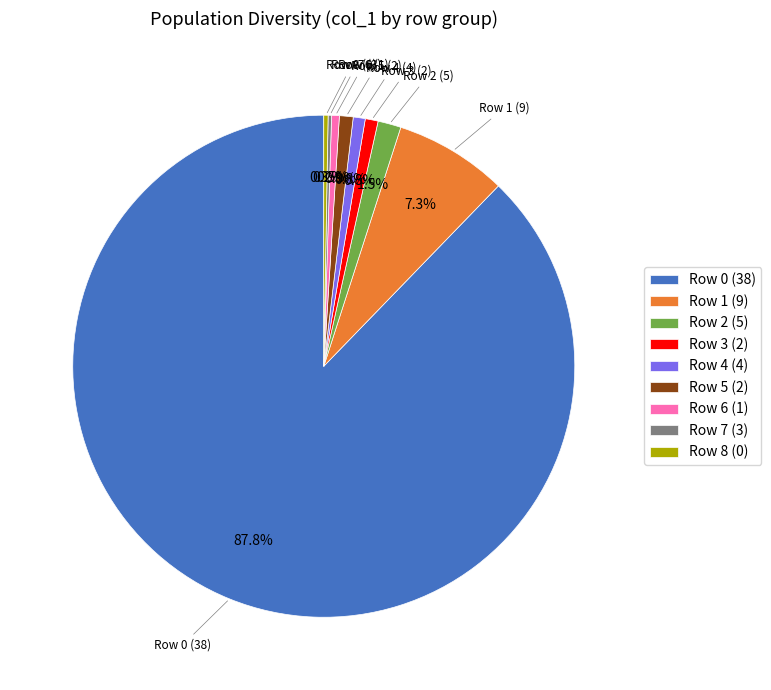

Between Row 4 (4) and Row 0 (38), which is larger?

Row 0 (38)